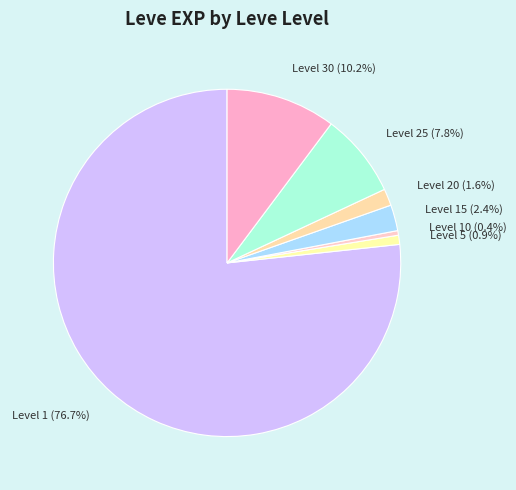

Approximately how many times larger is the value at Level 30 (10.2%) compared to Level 5 (0.9%)?

12.0